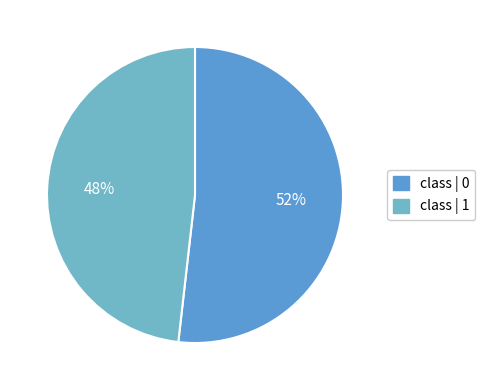

How many segments does this pie chart have?

2